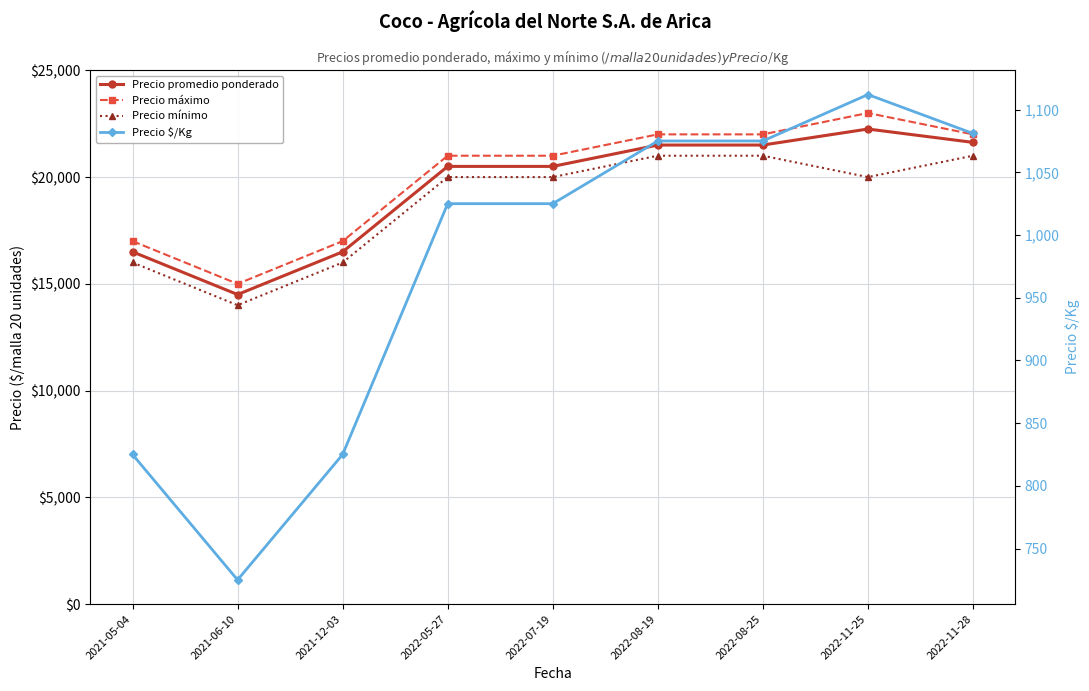

Where is the first local minimum for Precio mínimo?

2021-06-10